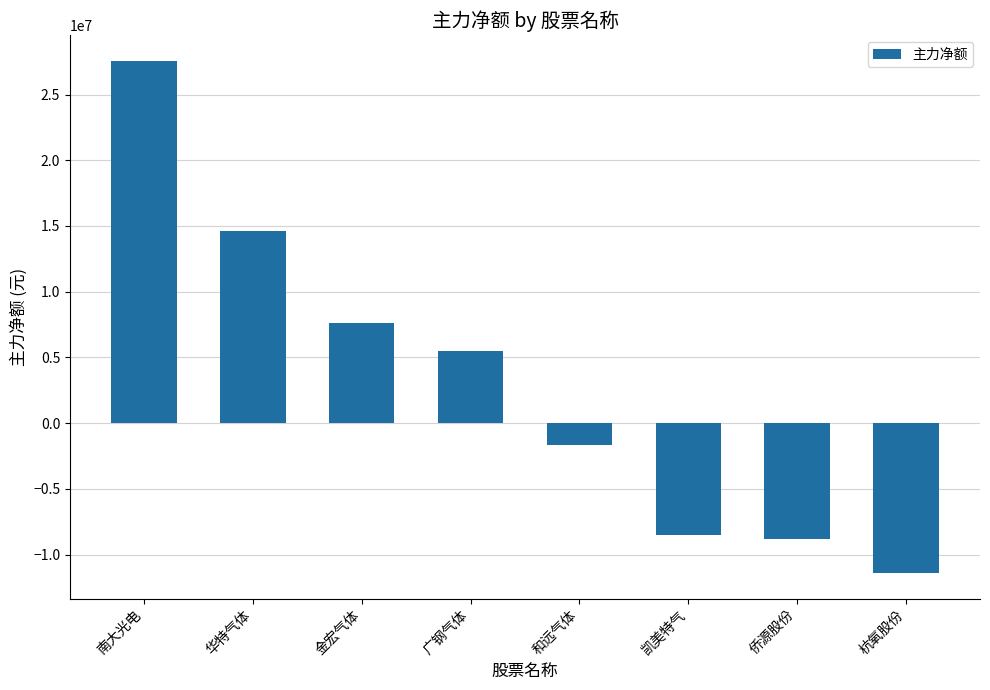

Between 凯美特气 and 金宏气体, which is larger?

金宏气体